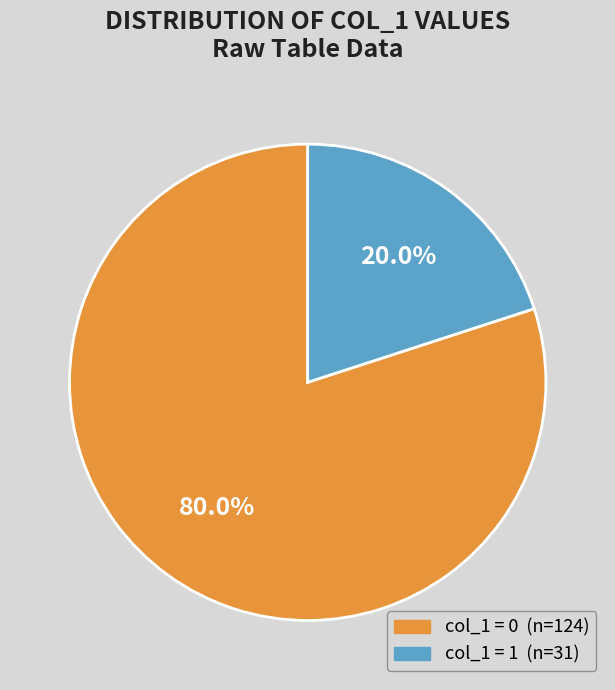

To the nearest percent, what is the difference between the largest and smallest slice percentages?

60%